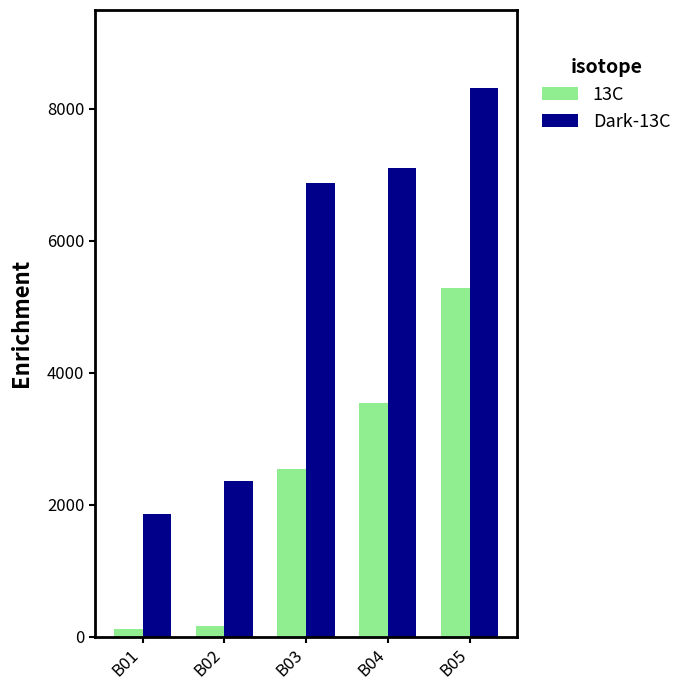

What is the value of the 13C bar at the 1st from the left?

114.0